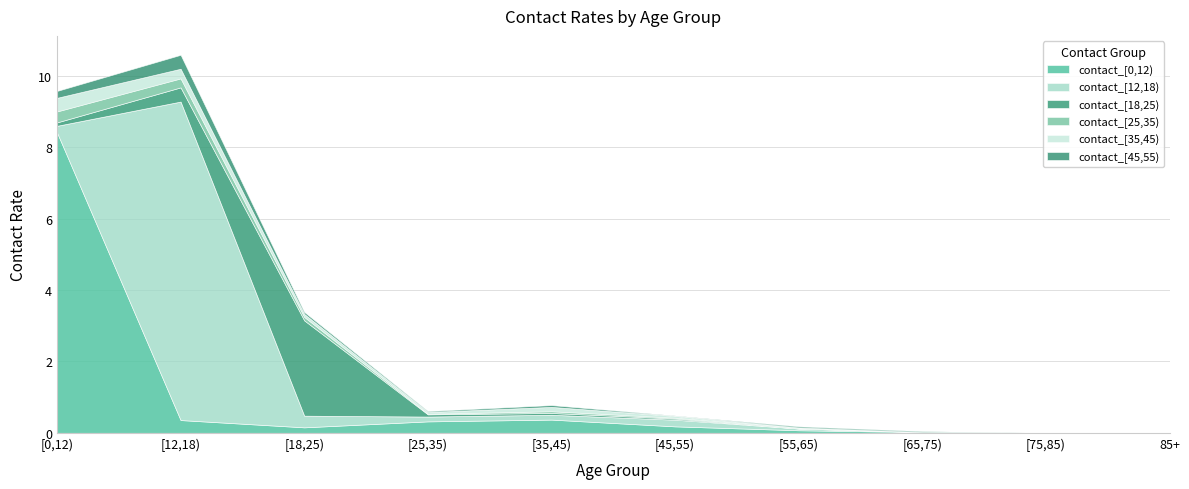

Reading right to left, transcribe all the data shown in this chart.

contact_[0,12): 0.0	0.0	0.0	0.1	0.2	0.4	0.3	0.2	0.4	8.4
contact_[12,18): 0.0	0.0	0.0	0.0	0.2	0.1	0.1	0.3	8.9	0.2
contact_[18,25): 0.0	0.0	0.0	0.0	0.0	0.1	0.1	2.7	0.4	0.1
contact_[25,35): 0.0	0.0	0.0	0.0	0.0	0.0	0.0	0.1	0.3	0.3
contact_[35,45): 0.0	0.0	0.0	0.0	0.0	0.1	0.1	0.1	0.3	0.4
contact_[45,55): 0.0	0.0	0.0	0.0	0.0	0.1	0.0	0.1	0.4	0.2